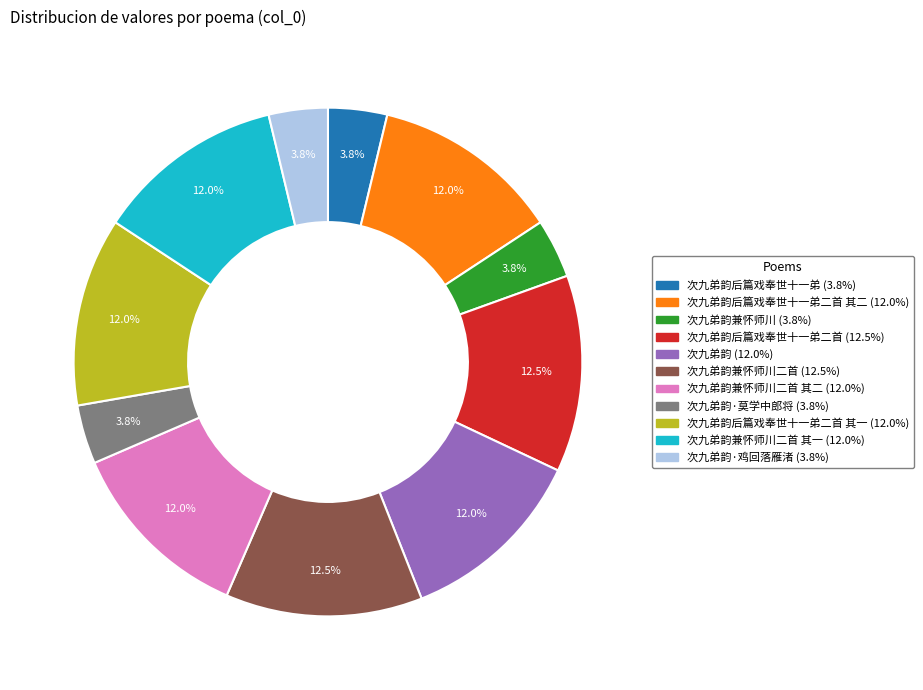

Is there a majority slice in this chart?

No